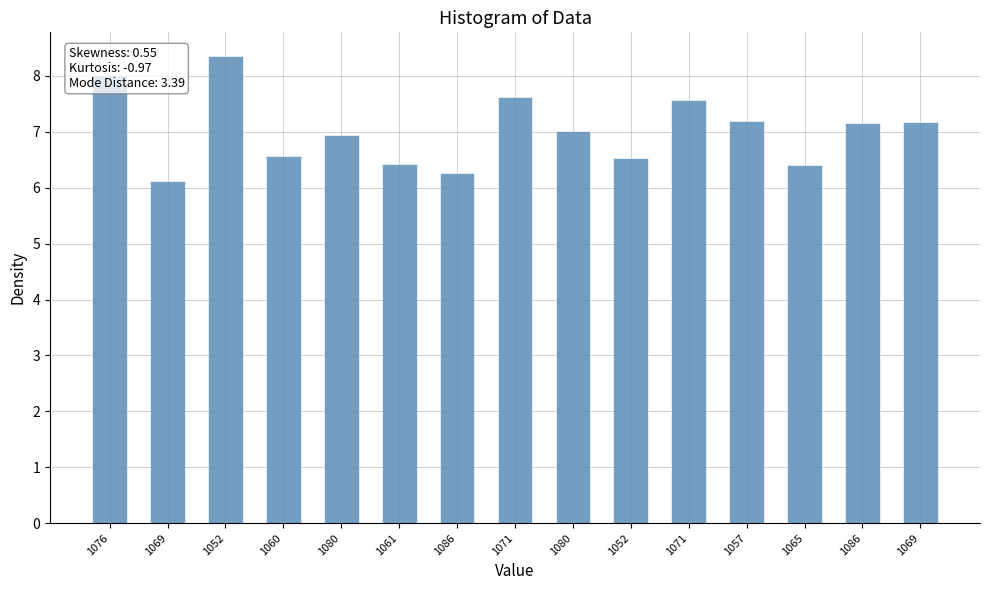

Rank the categories by value from lowest to highest.

1069, 1086, 1065, 1061, 1052, 1060, 1080, 1080, 1086, 1069, 1057, 1071, 1071, 1076, 1052